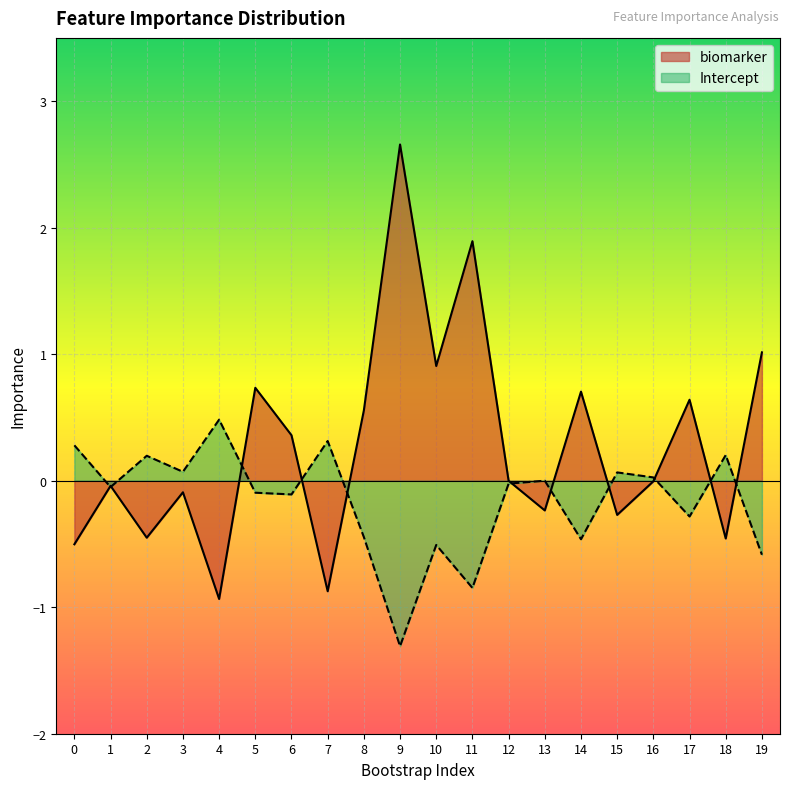

What is the average value of the Intercept series?

-0.2